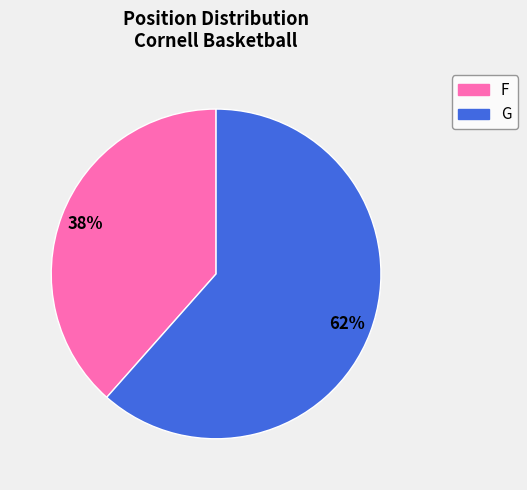

Is there any slice that represents more than half of the pie?

Yes